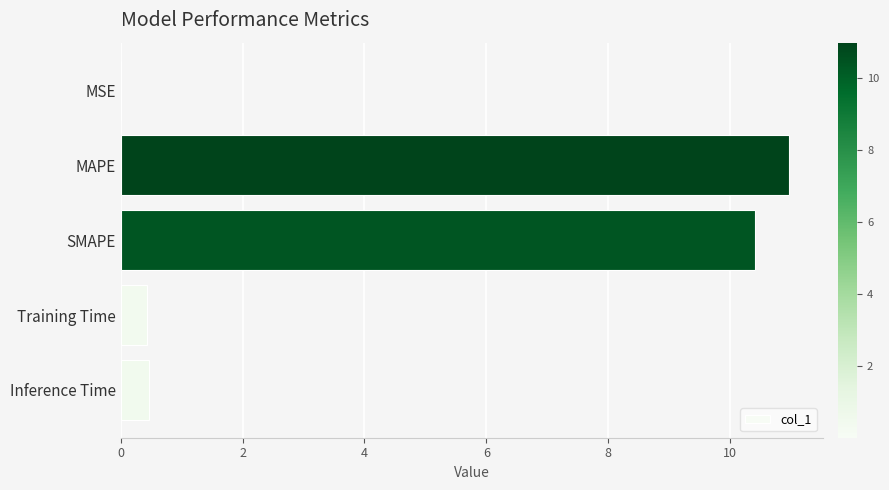

Between SMAPE and MSE, which is larger?

SMAPE